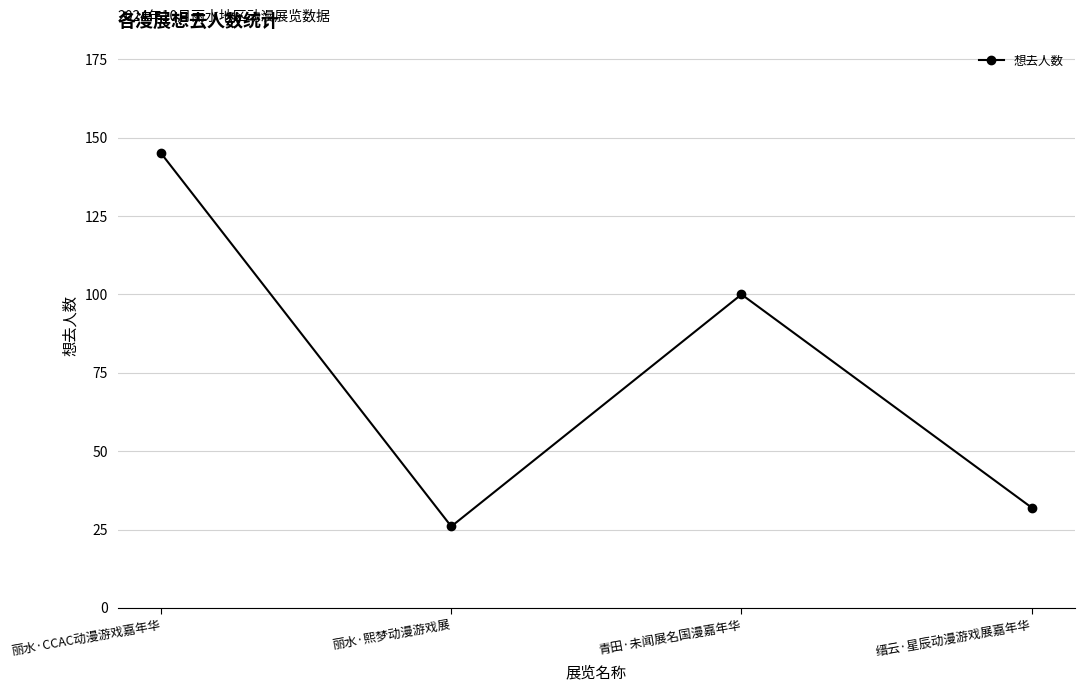

How many lines are shown in the chart?

1